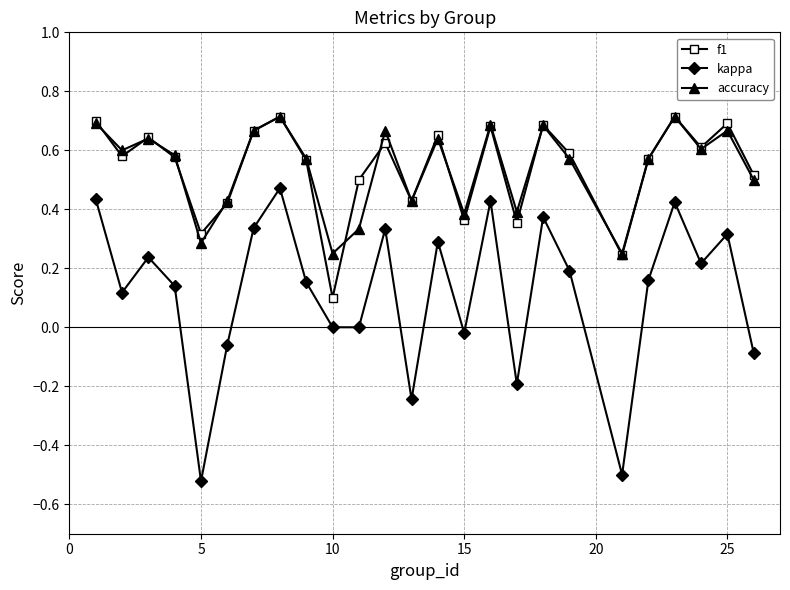

True or false: accuracy has more than 2 points higher than both neighbors.

True